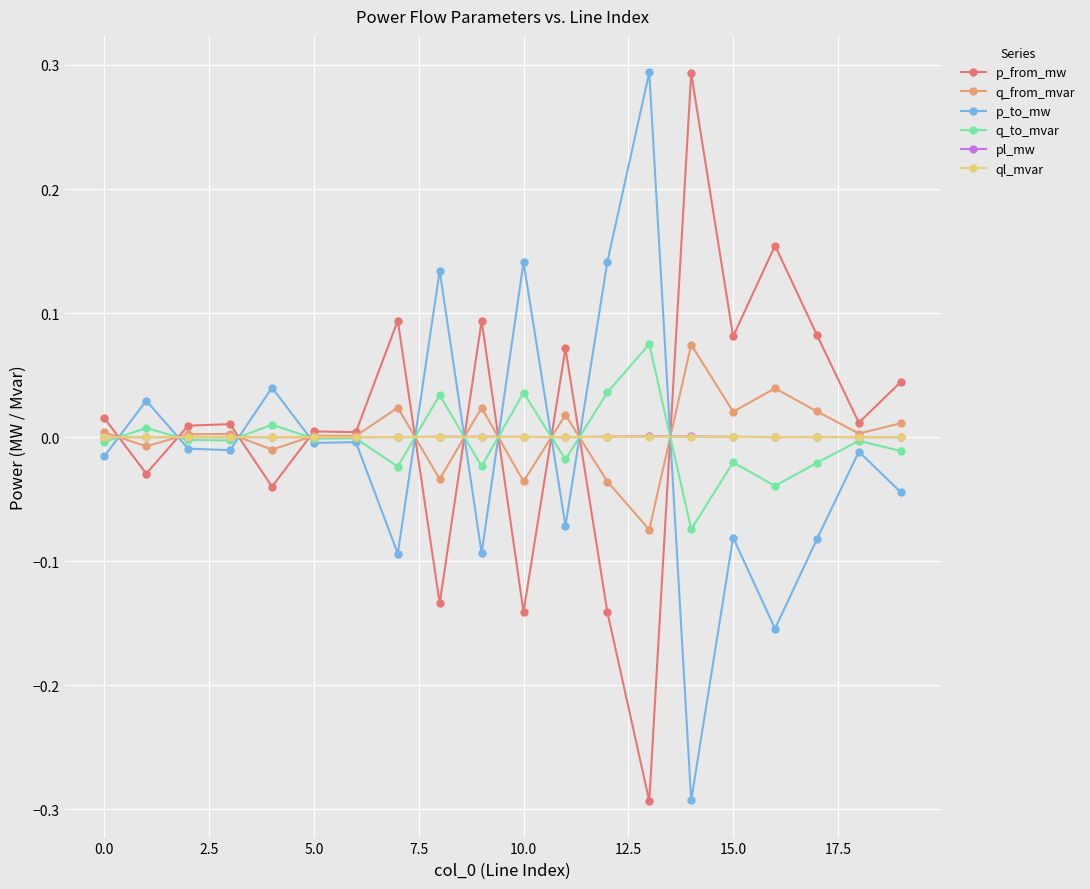

Does the chart have visible grid lines?

Yes